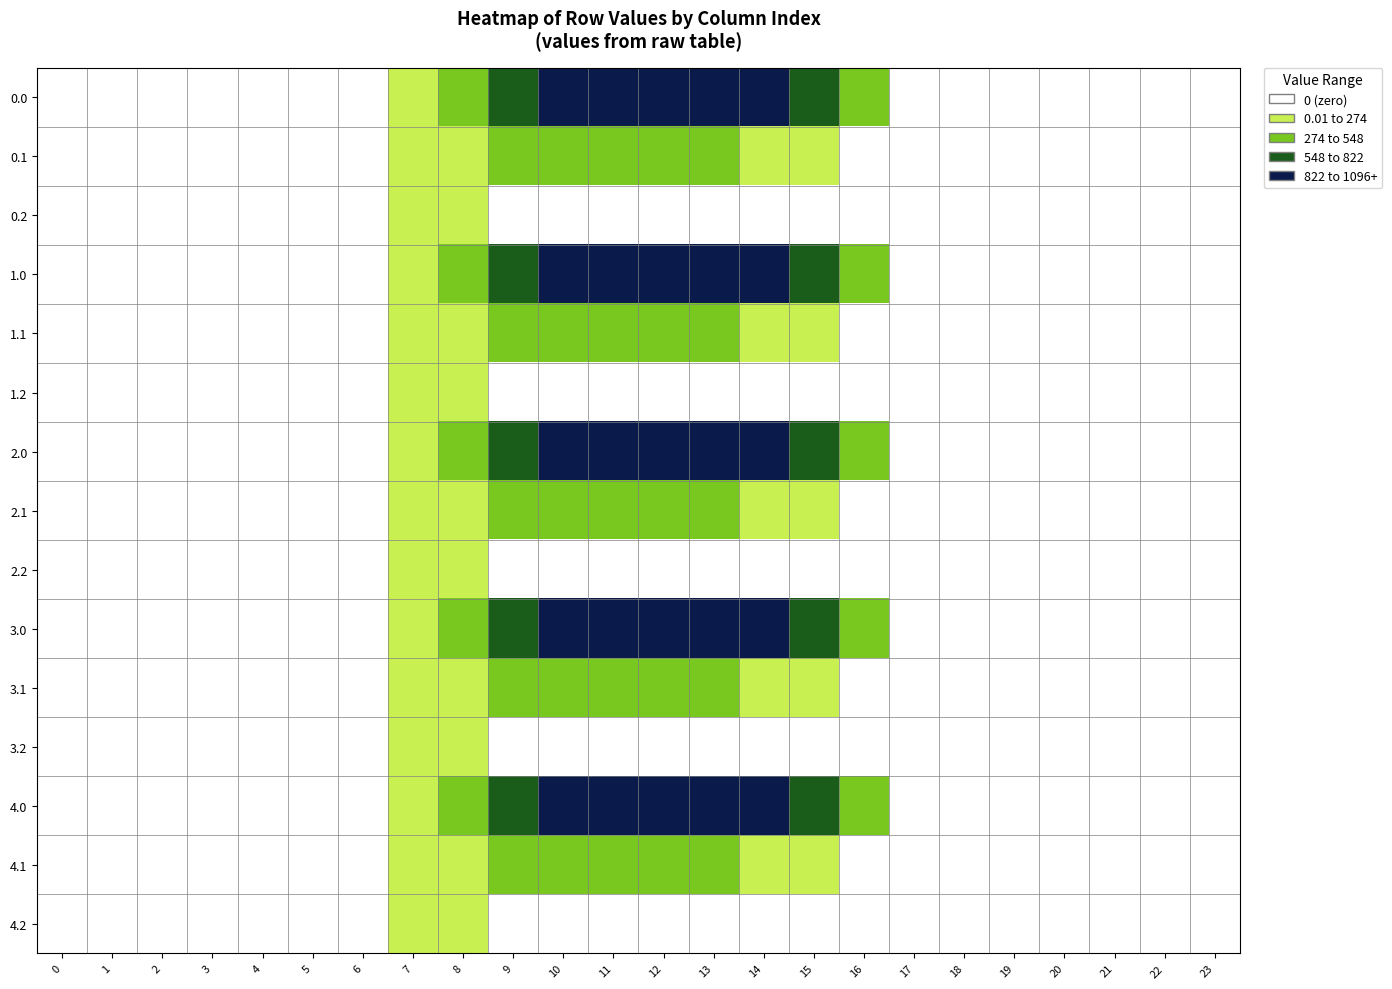

Count the number of categories in the chart.

24